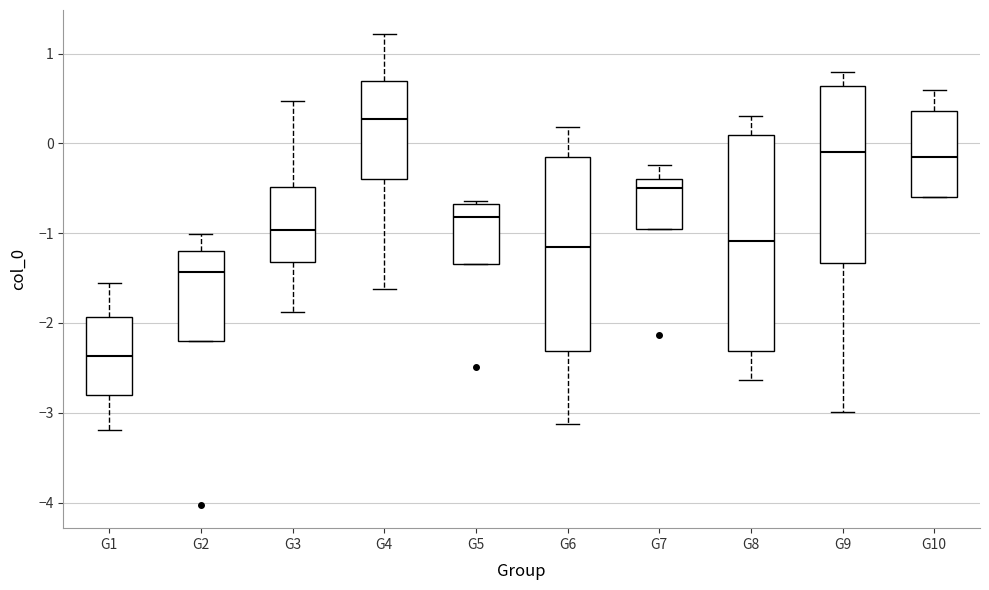

Comparing the boxes themselves (not the whiskers), which one is the tallest?

G8